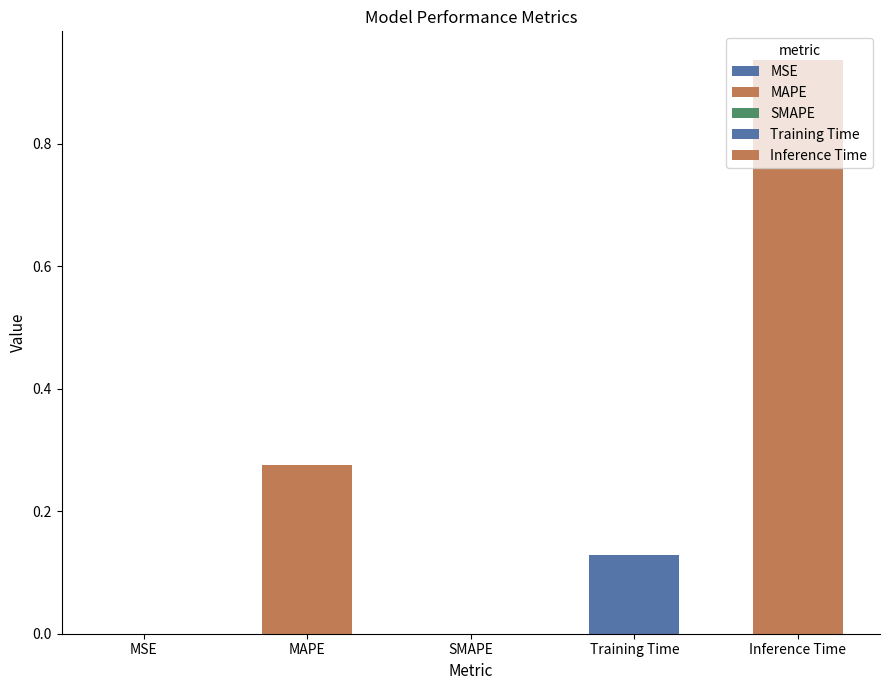

Reading left to right, transcribe all the data shown in this chart.

0.0	0.3	0.0	0.1	0.9